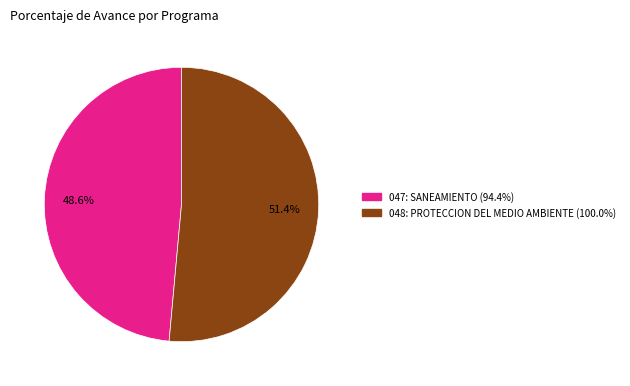

Does any single category account for the majority?

Yes